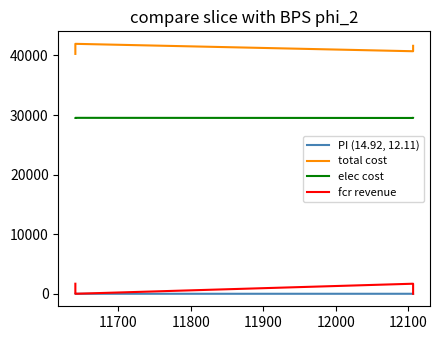

True or false: fcr revenue and elec cost intersect in this chart.

False